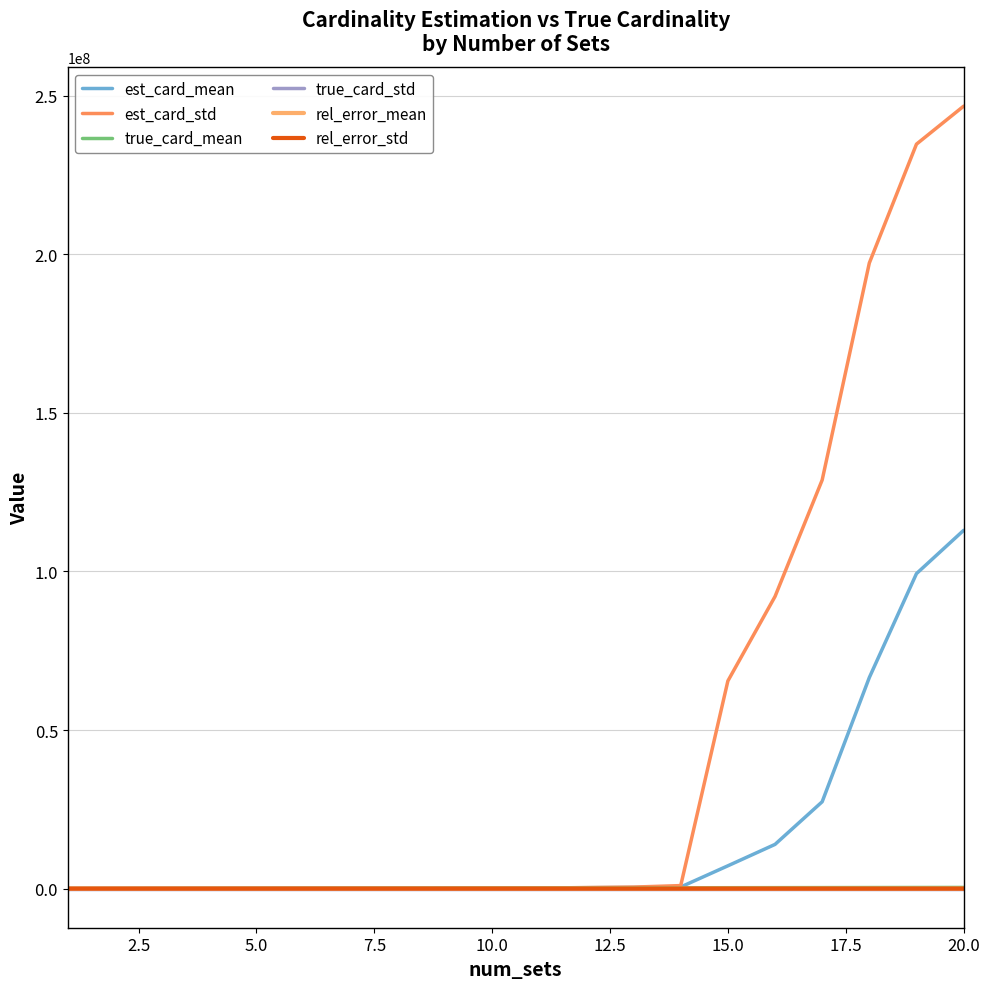

At which category is the sum across all series the highest?

20.0